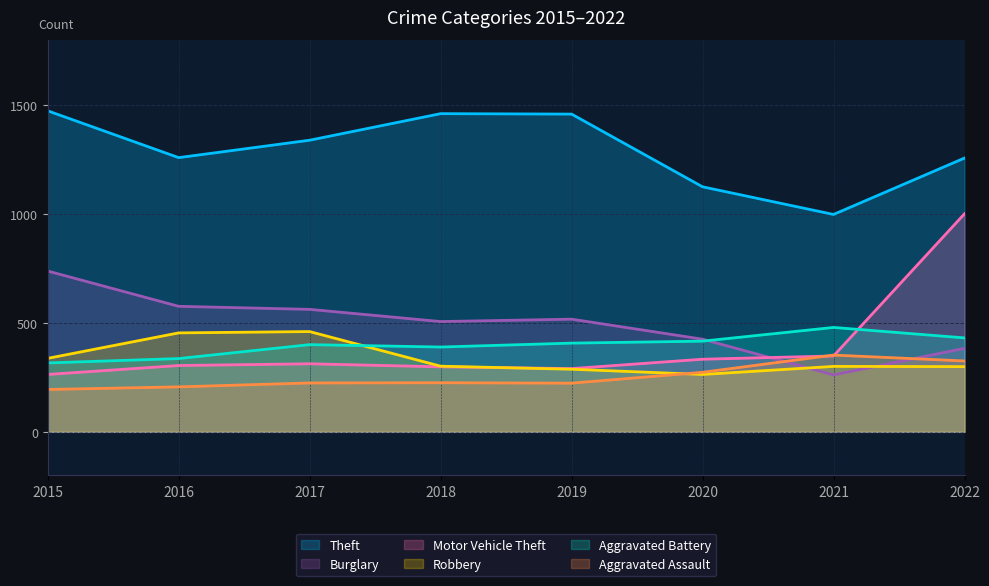

How many categories are shown in the chart?

8